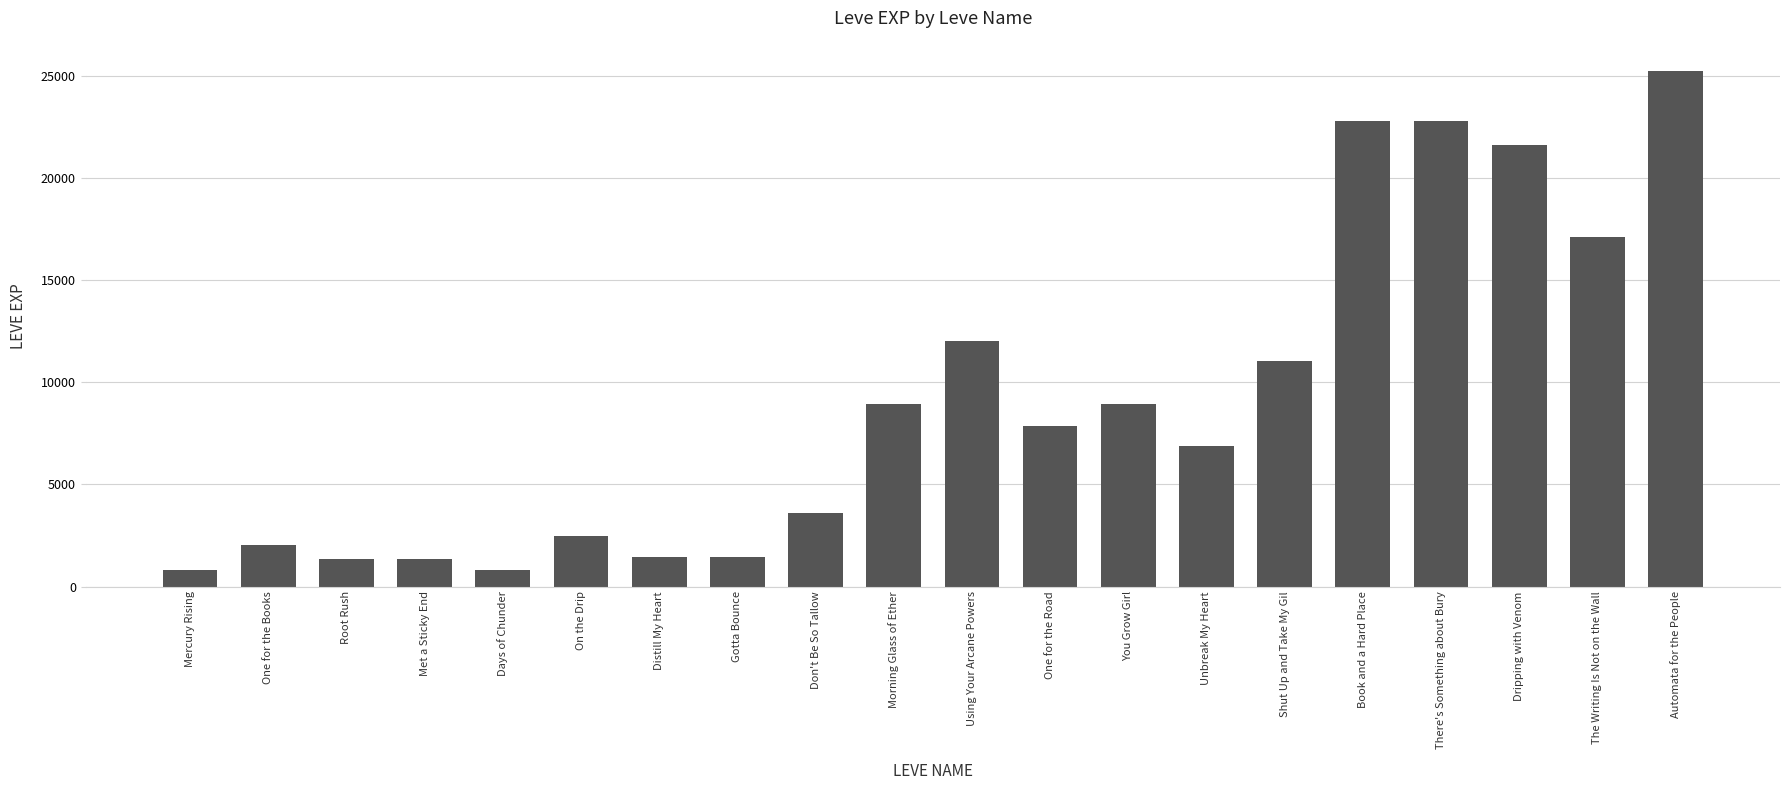

Where does the data first go above 7880?

Morning Glass of Ether